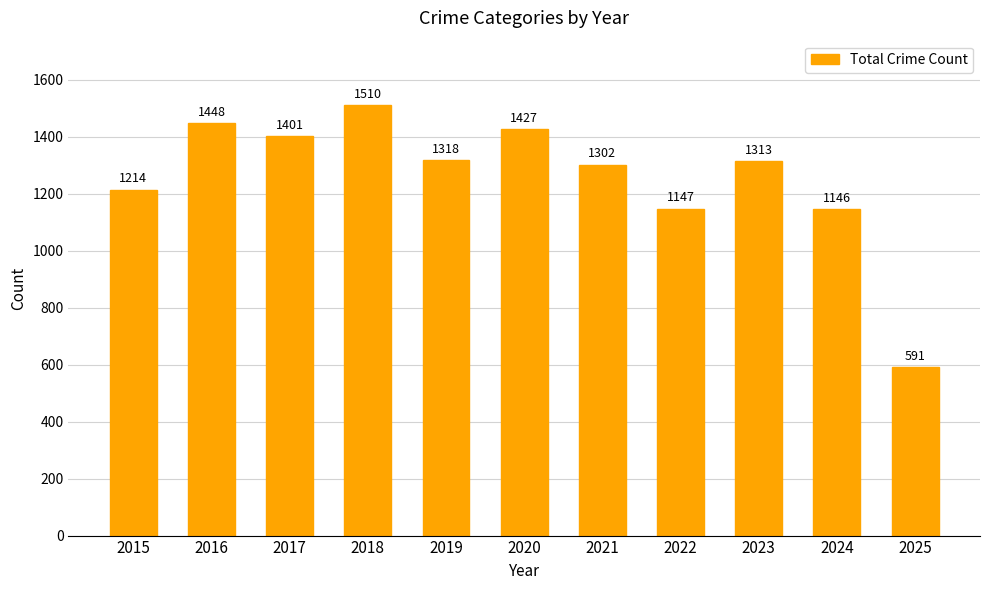

Is it true that the value at 2024 is 1146?

True